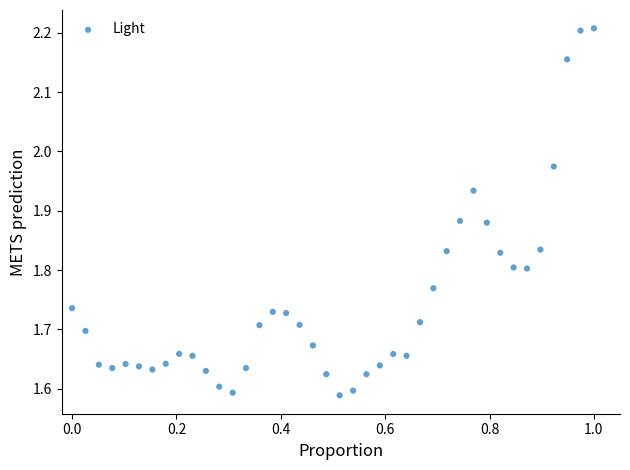

What is the range of X values (max minus min)?

1.0